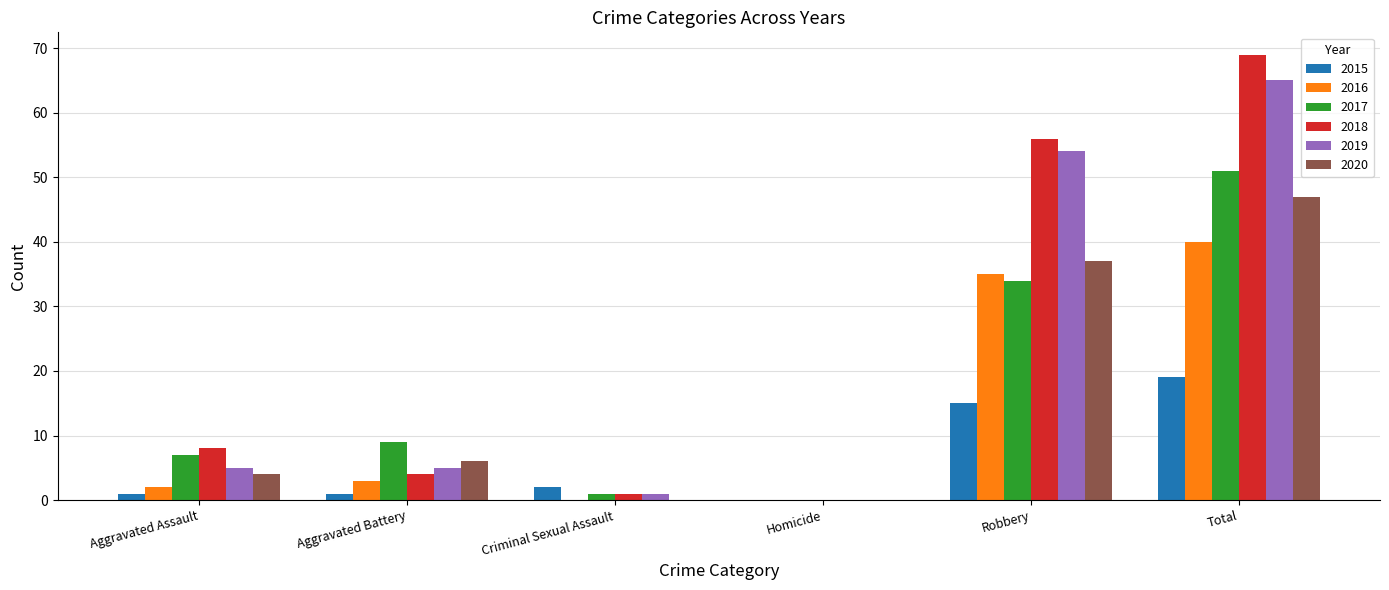

Where is 2015 nearest to the value 9?

Robbery